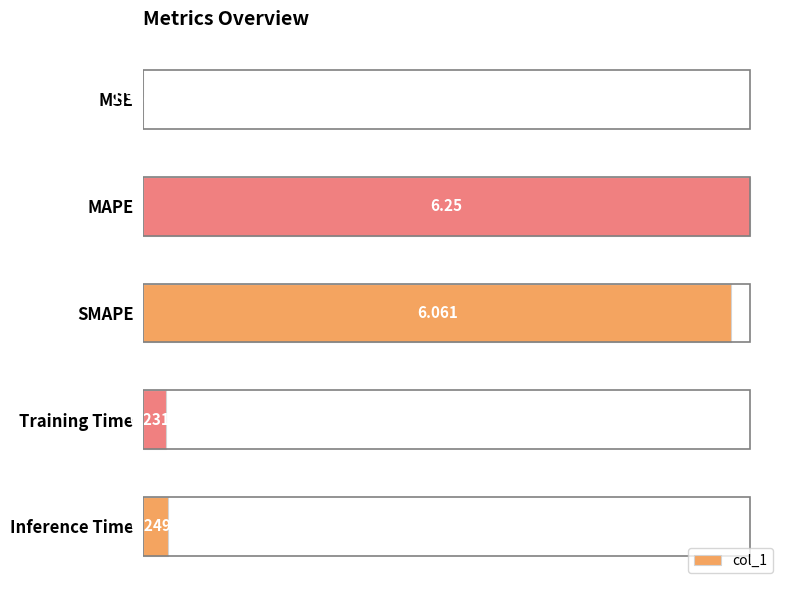

Are the bars grouped side by side (vs. stacked)?

No